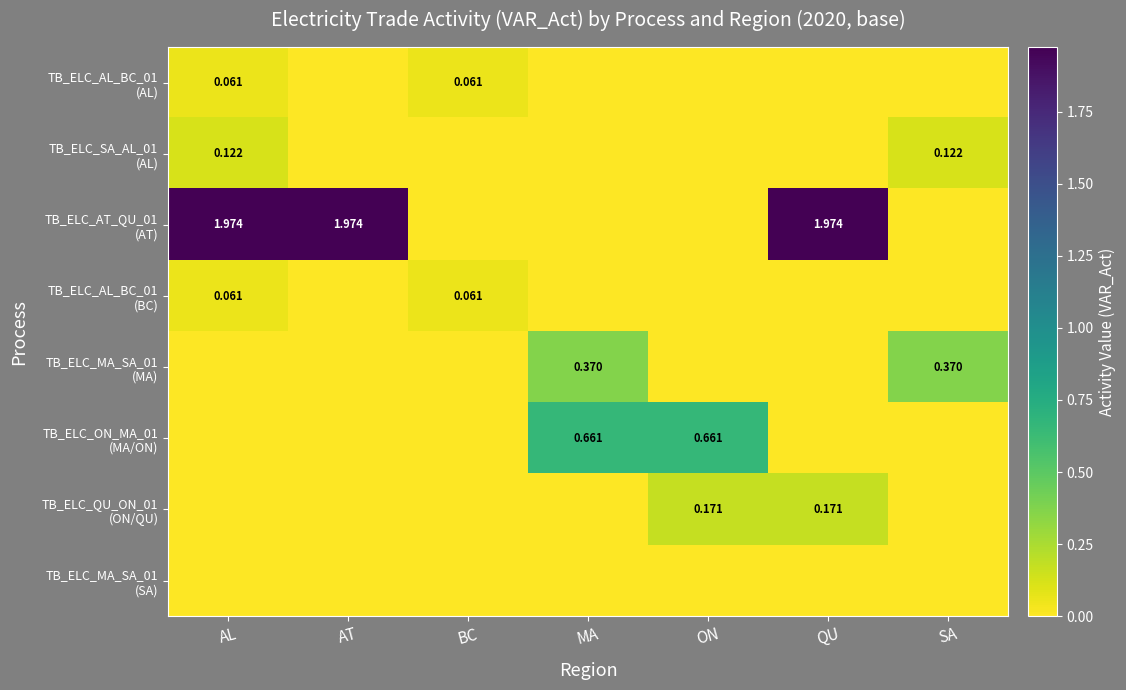

At which label is TB_ELC_MA_SA_01 (SA) closest to 0?

AL